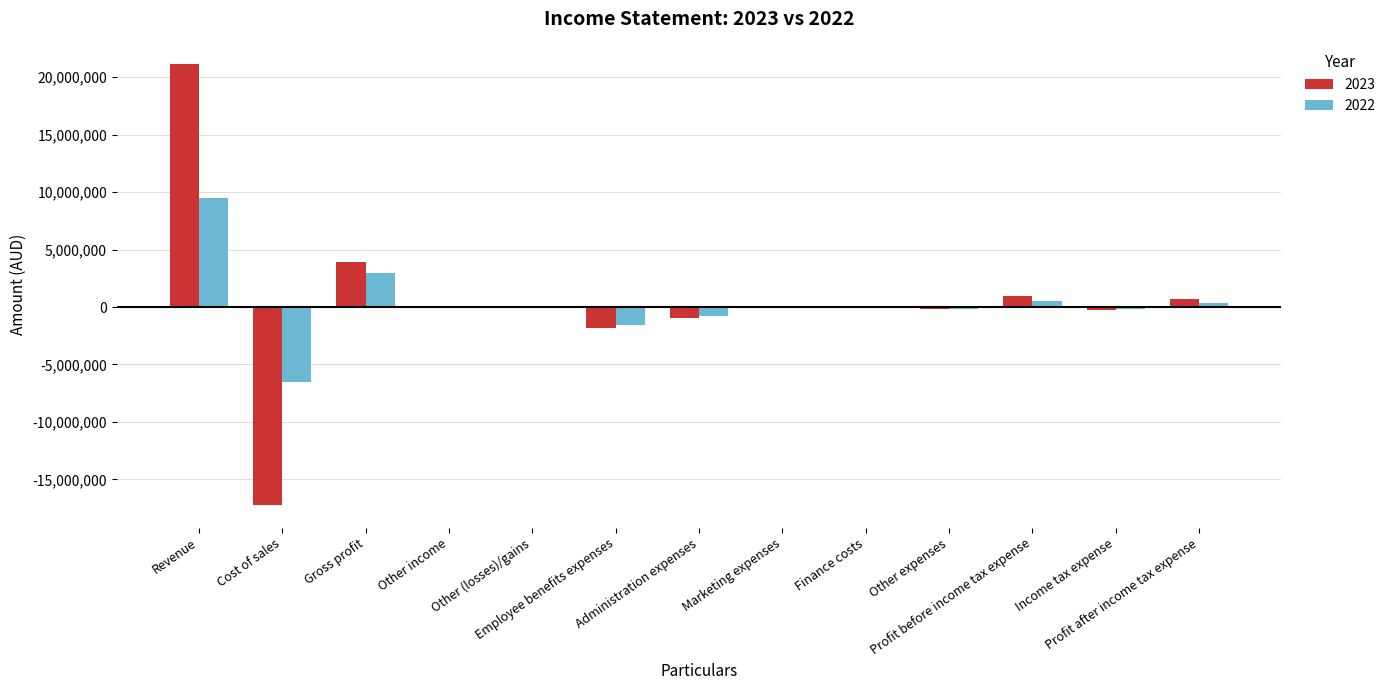

Where does the 2022 series first go above -23777?

Revenue